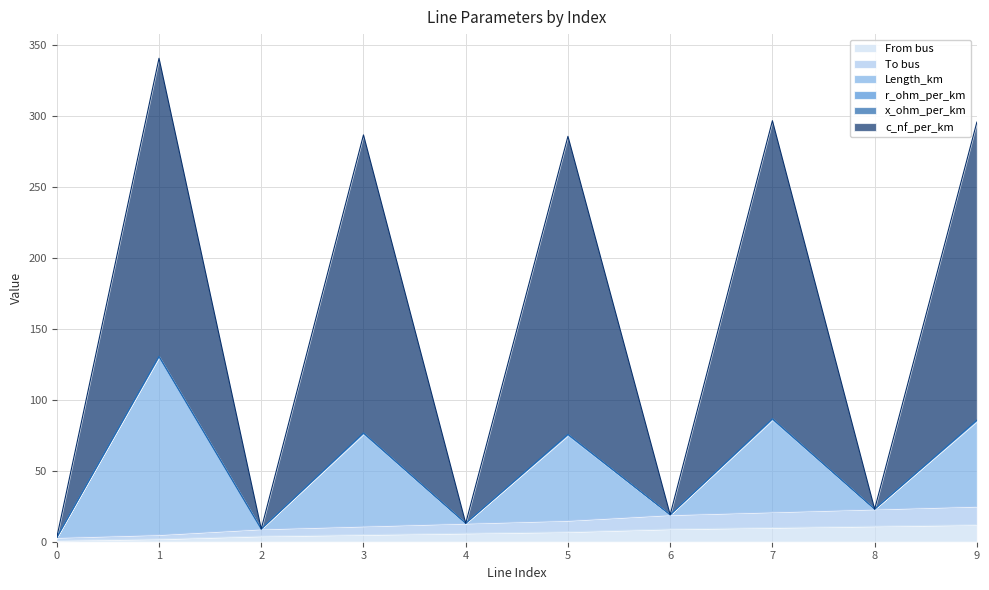

The value of Length_km at 0 is 3.0. True or false?

True